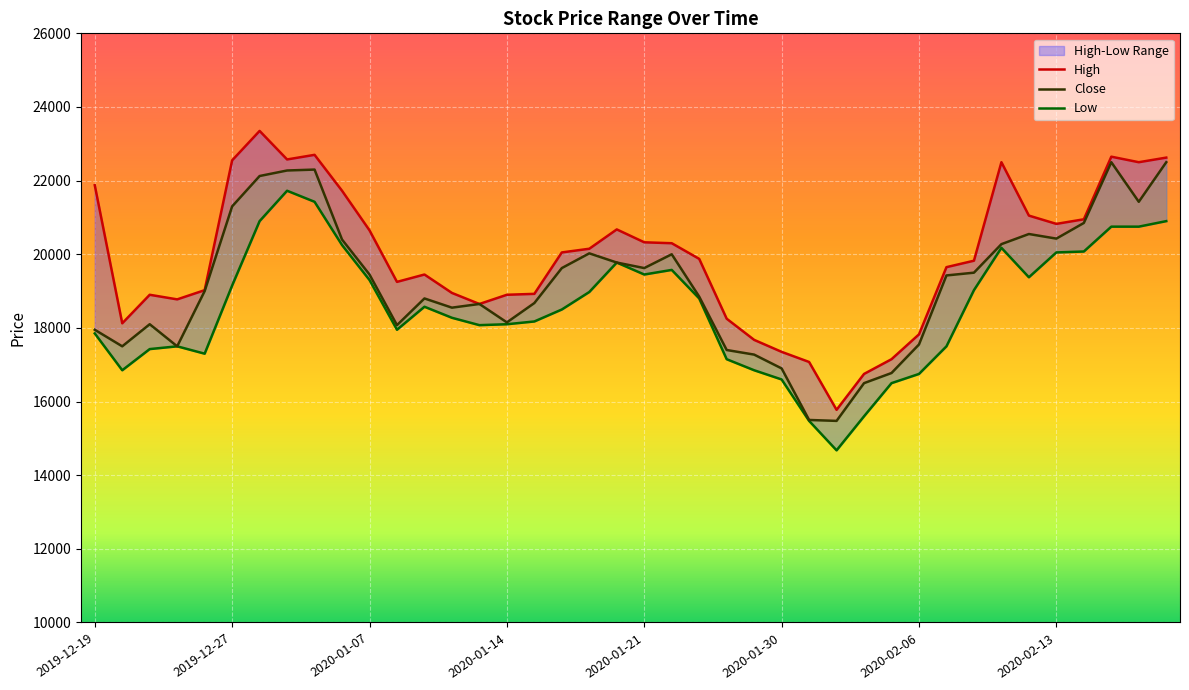

At 2020-01-20, list the series in order from largest to smallest.

High, Close, Low